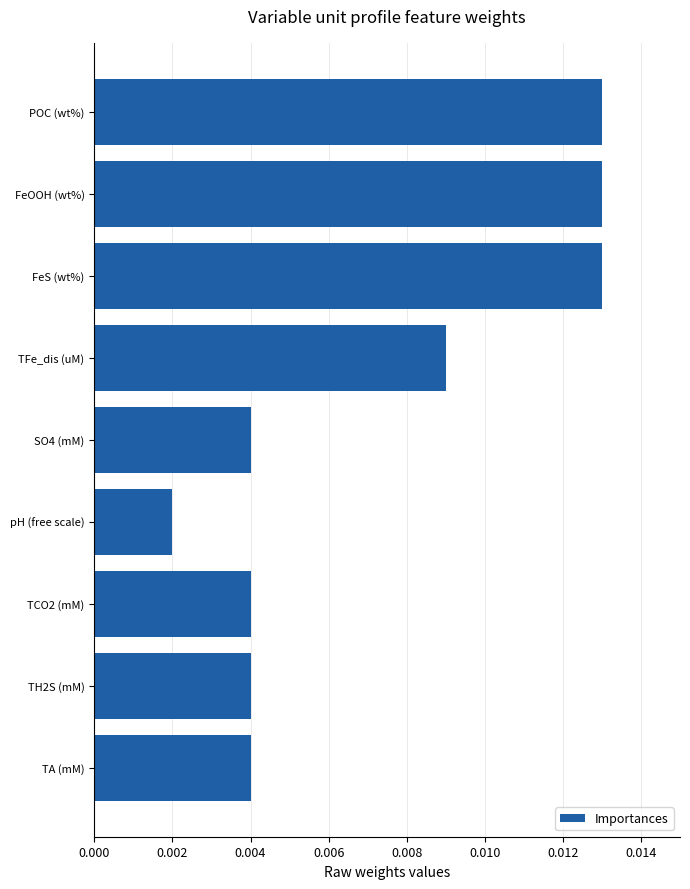

Between FeS (wt%) and TCO2 (mM), which is larger?

FeS (wt%)